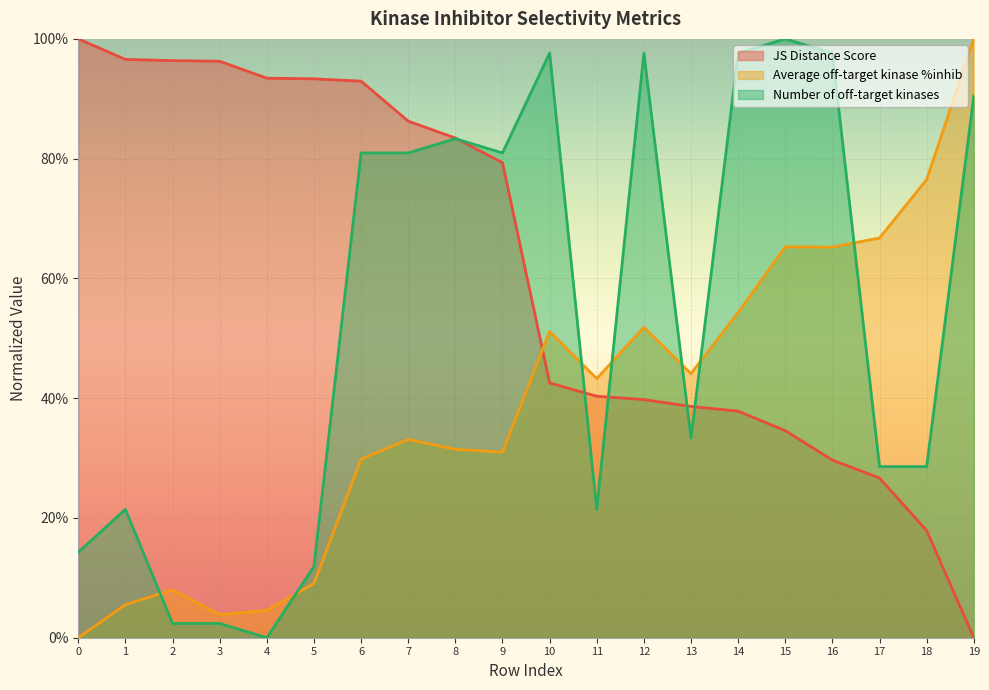

Reading left to right, transcribe all the data shown in this chart.

JS Distance Score: 1.0	1.0	1.0	1.0	0.9	0.9	0.9	0.9	0.8	0.8	0.4	0.4	0.4	0.4	0.4	0.3	0.3	0.3	0.2	0.0
Average off-target kinase %inhib: 0.0	0.1	0.1	0.0	0.0	0.1	0.3	0.3	0.3	0.3	0.5	0.4	0.5	0.4	0.5	0.7	0.7	0.7	0.8	1.0
Number of off-target kinases: 0.1	0.2	0.0	0.0	0.0	0.1	0.8	0.8	0.8	0.8	1.0	0.2	1.0	0.3	1.0	1.0	1.0	0.3	0.3	0.9